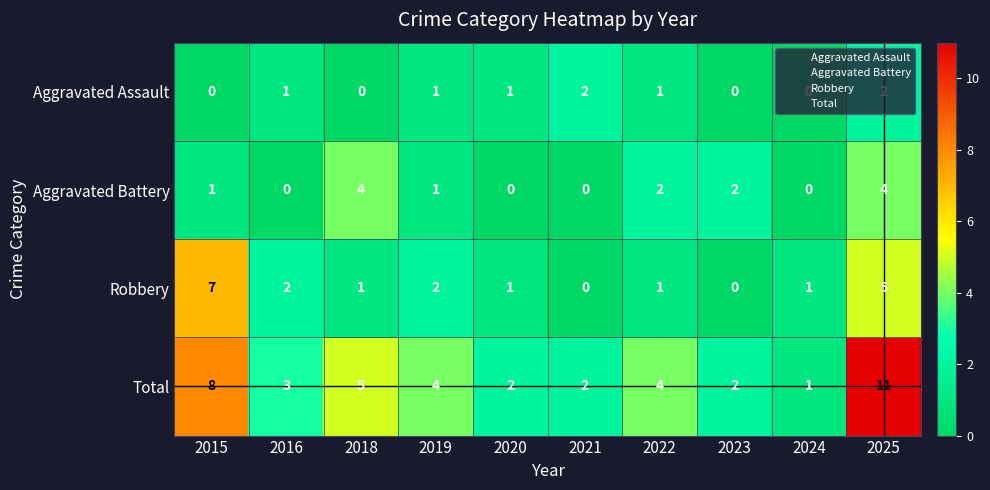

Rank the series by their average value, from highest to lowest.

Total, Robbery, Aggravated Battery, Aggravated Assault